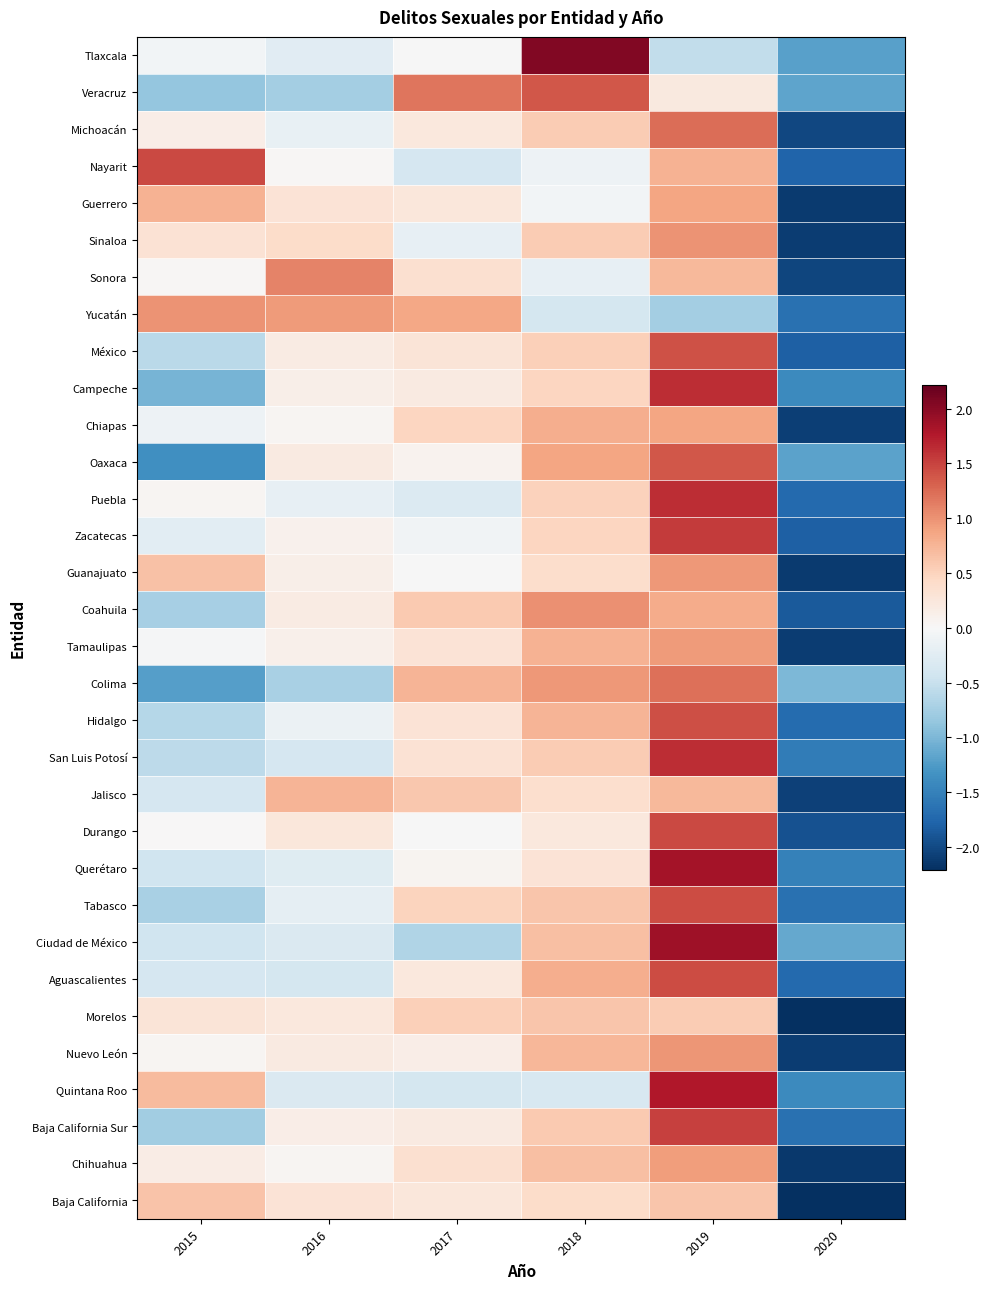

What is the total value across all series at 2019?

34.2